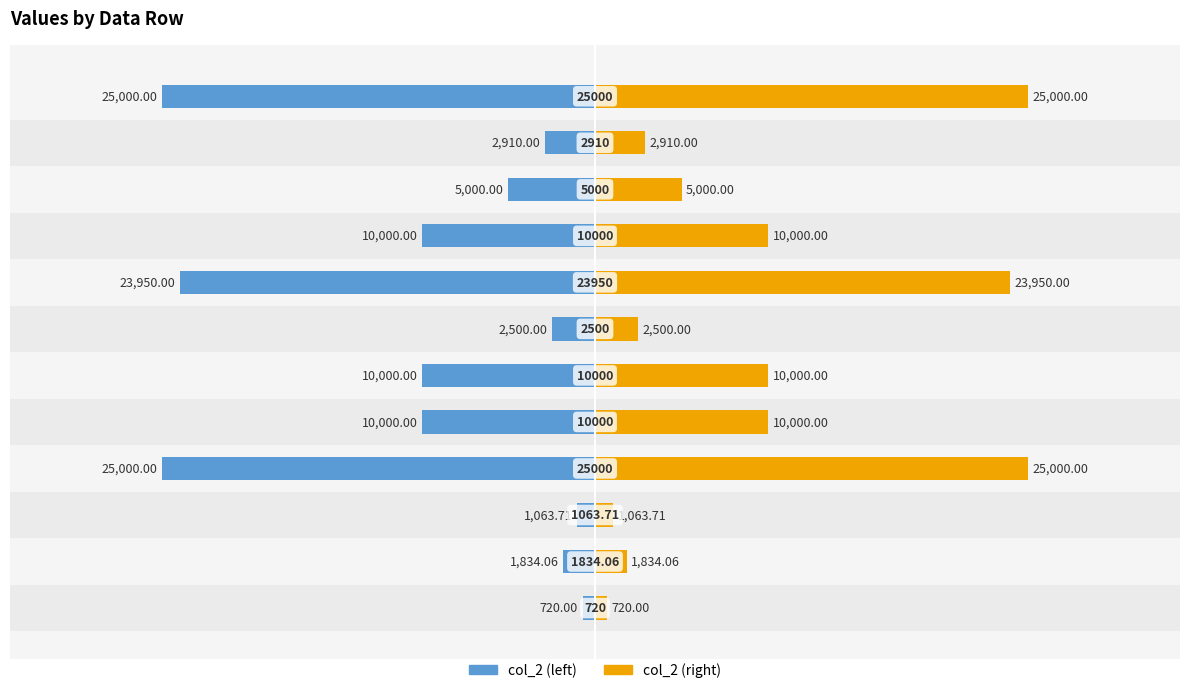

What value does the col_2 (left) series have at 4?

-10000.0